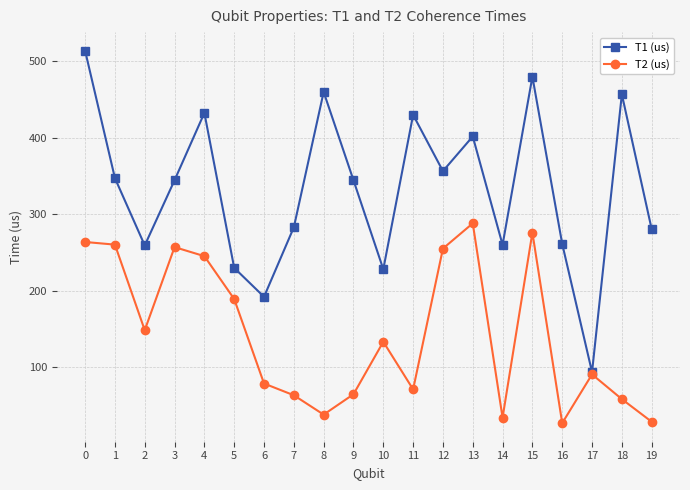

Is the value of T1 (us) at 13 greater than the value of T2 (us) at 18?

Yes